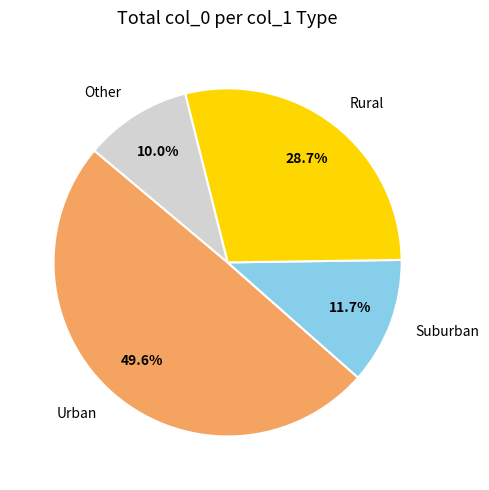

Count the number of slices in the pie.

4